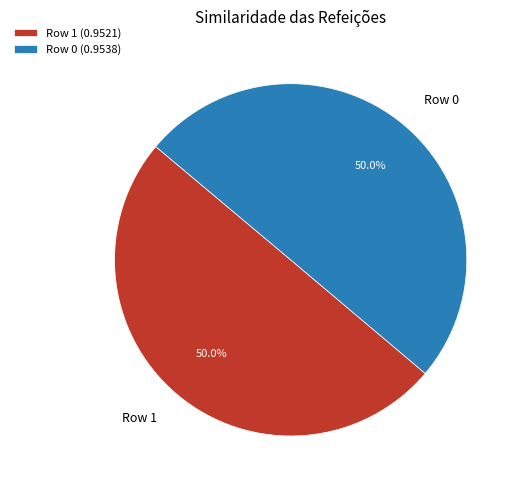

What is the total percentage of Row 1 and Row 0?

100.0%